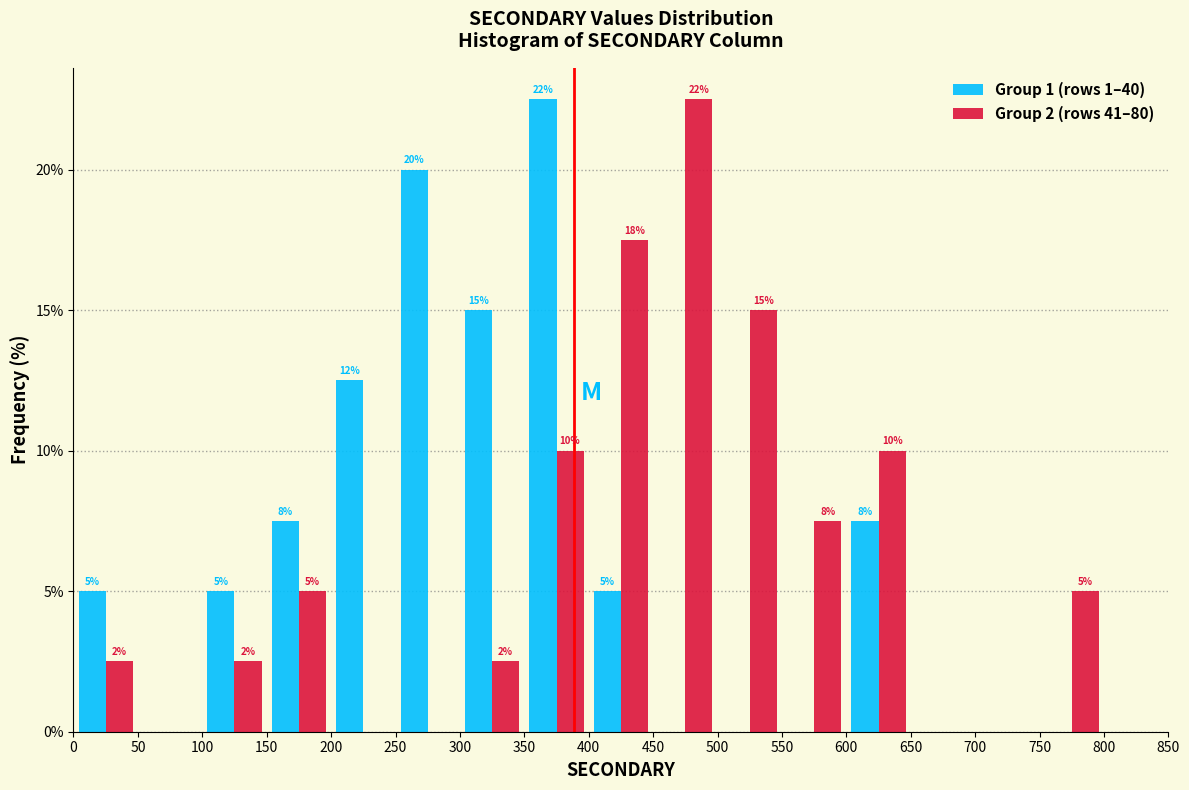

In the Group 1 (rows 1–40) series, which range on the x-axis has the tallest bar?

350 to 400